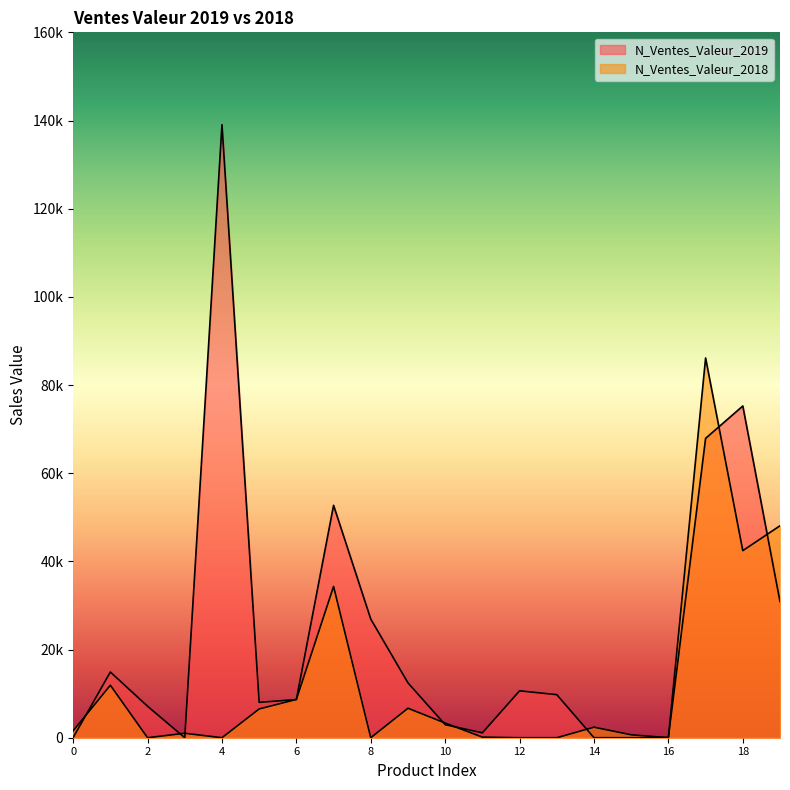

True or false: N_Ventes_Valeur_2019 and N_Ventes_Valeur_2018 intersect in this chart.

True